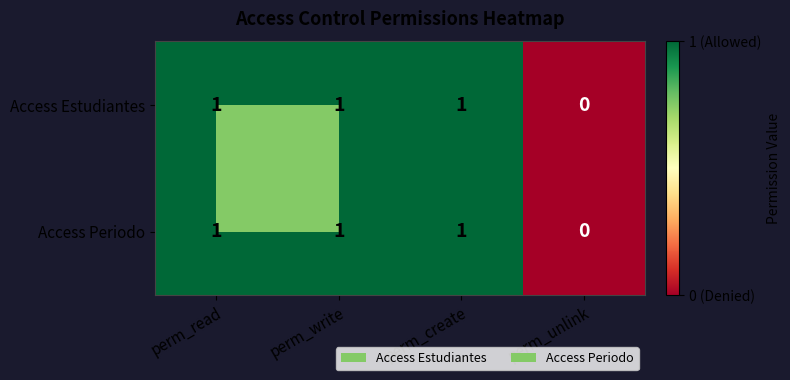

What is the sum of all Access Estudiantes values?

3